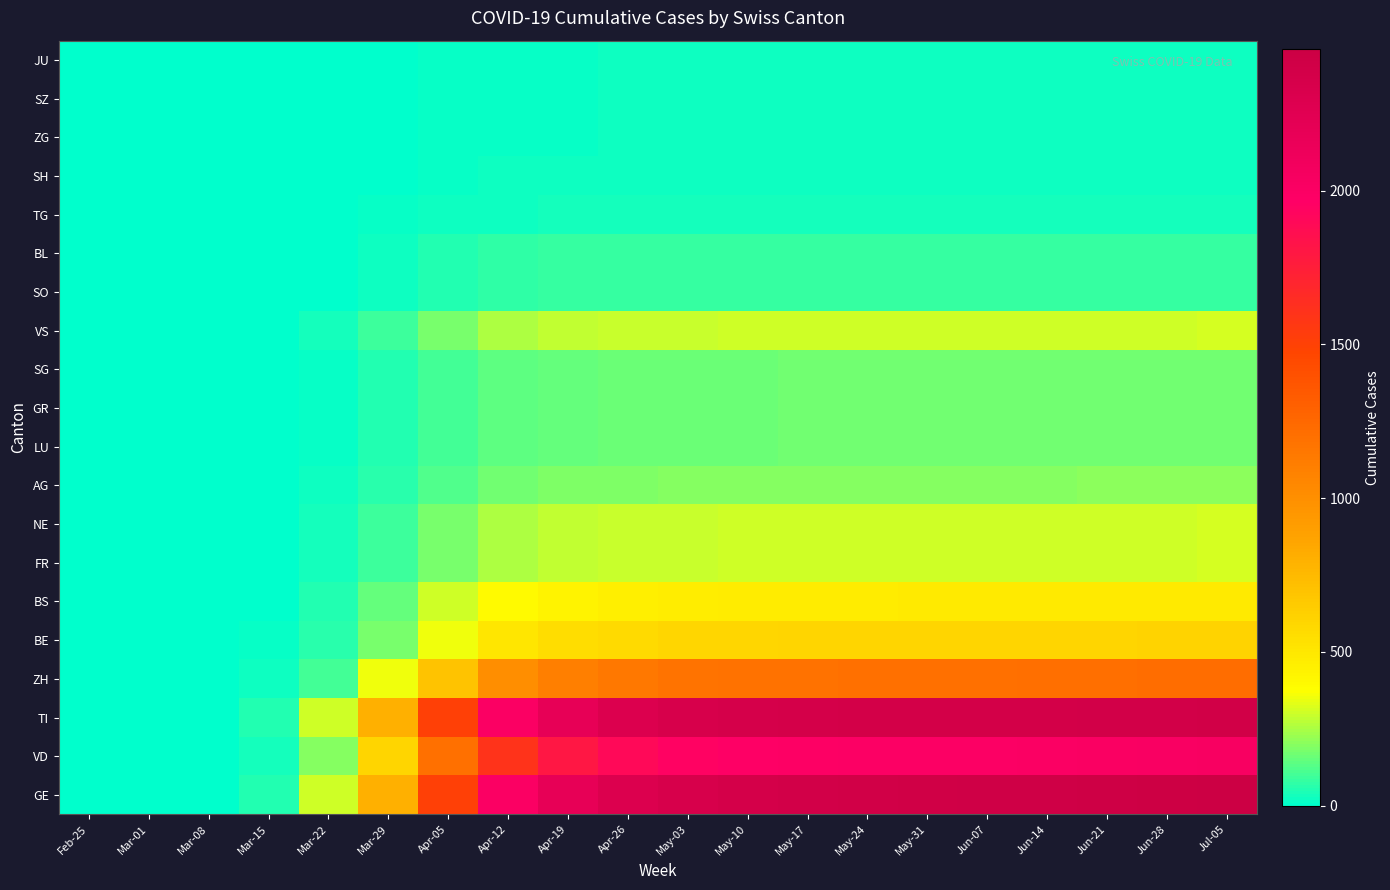

Which has a higher value, May-24 or Apr-19?

May-24